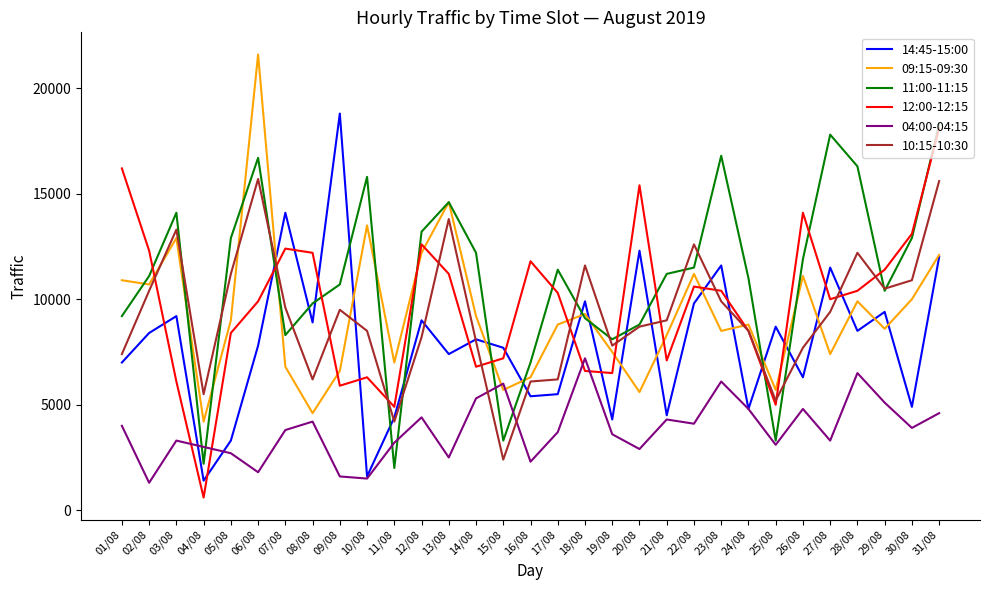

At which category does 04:00-04:15 reach its first local valley?

02/08